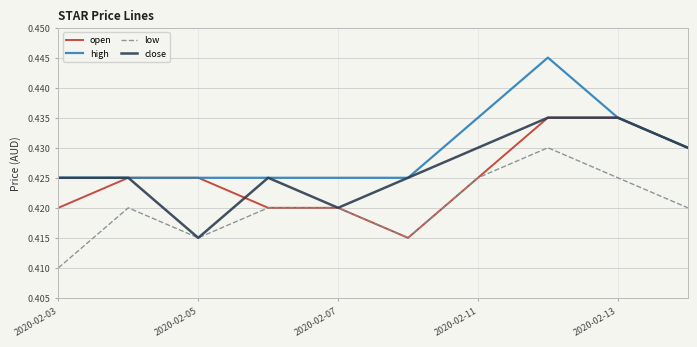

Rank the series by their average value, from highest to lowest.

high, close, open, low